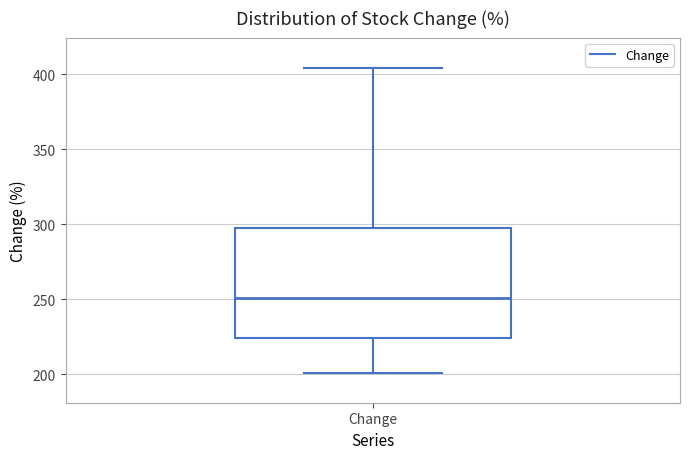

Read this box plot against the y-axis: the position of the median line, the range covered by the box, and the ends of both whiskers. The values are not printed on the chart, so give them approximately, as read against the axis.

median 250, box 225 to 300, whiskers 200 to 405